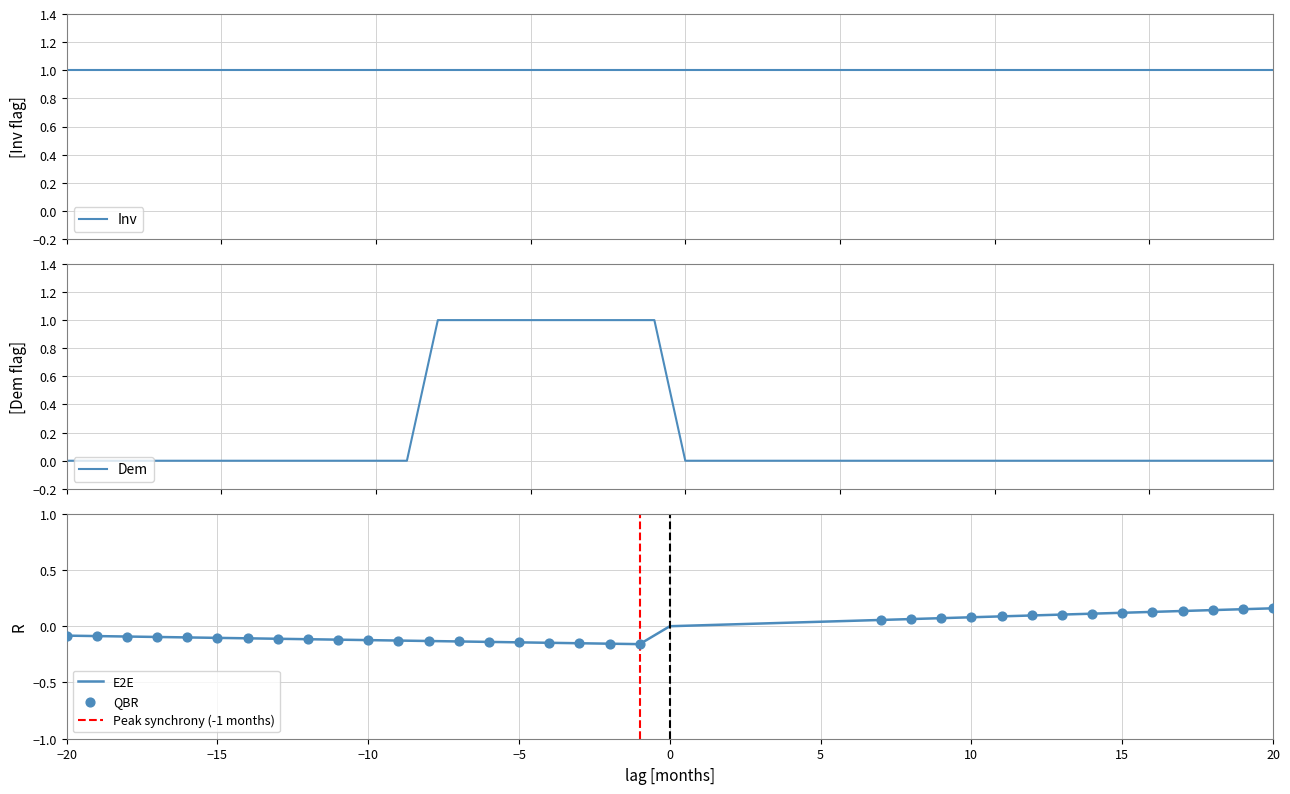

Is it true that E2E equals 0.1 at 15?

True